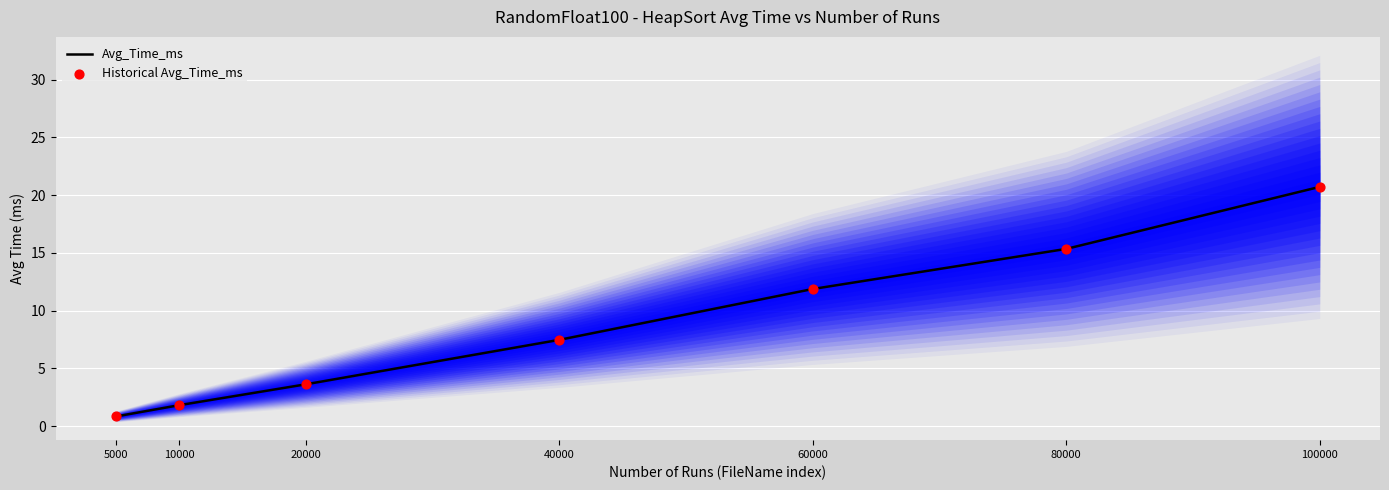

Which series has the widest spread of Y values?

Avg_Time_ms